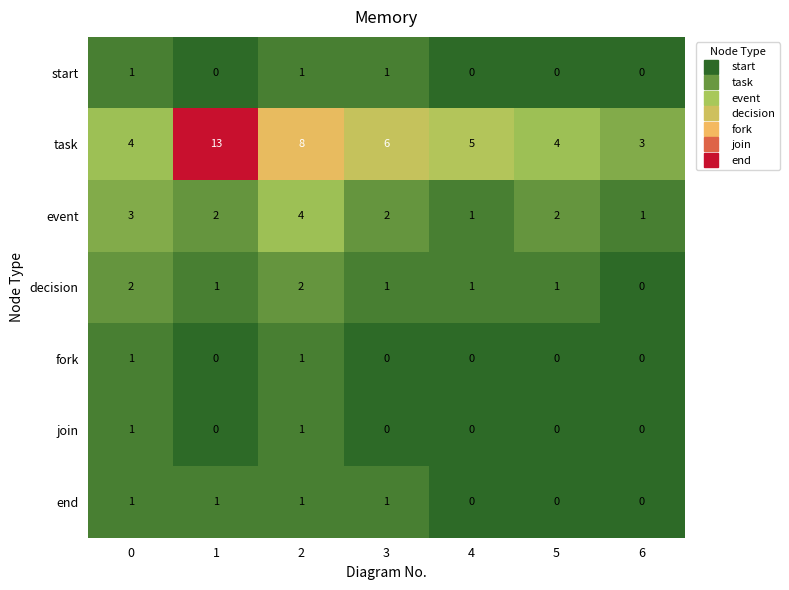

What is the sum of all start values?

3